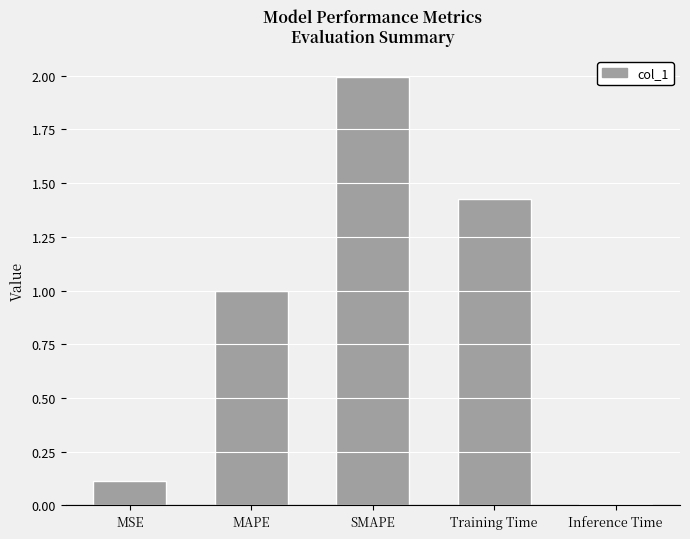

Between SMAPE and Training Time, which is larger?

SMAPE